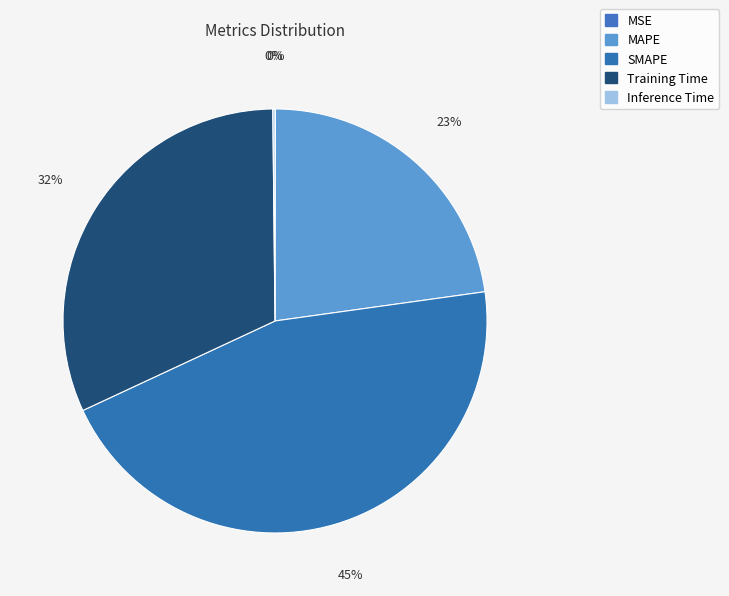

Rank the categories by value from highest to lowest.

SMAPE, Training Time, MAPE, Inference Time, MSE